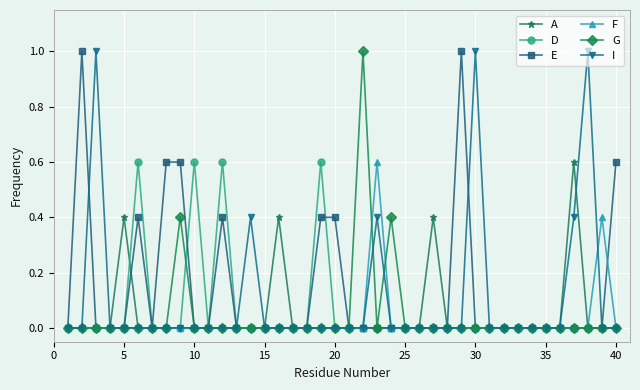

What is the maximum value for I?

1.0